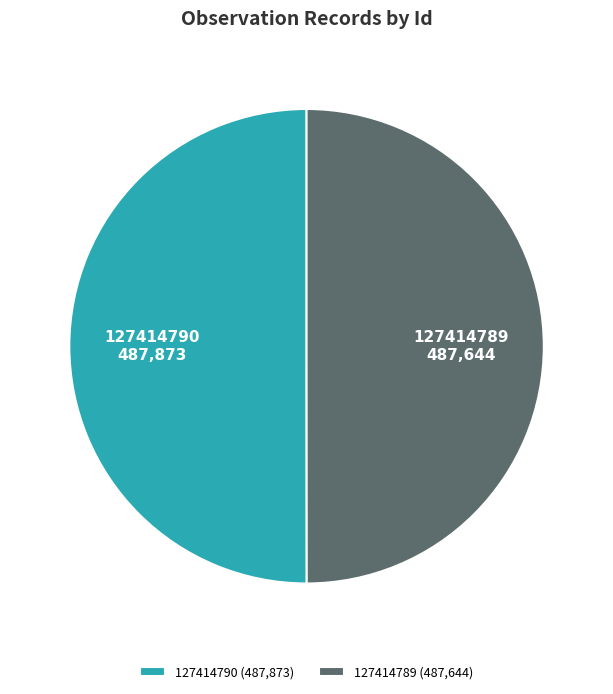

How many slices are in this pie chart?

2